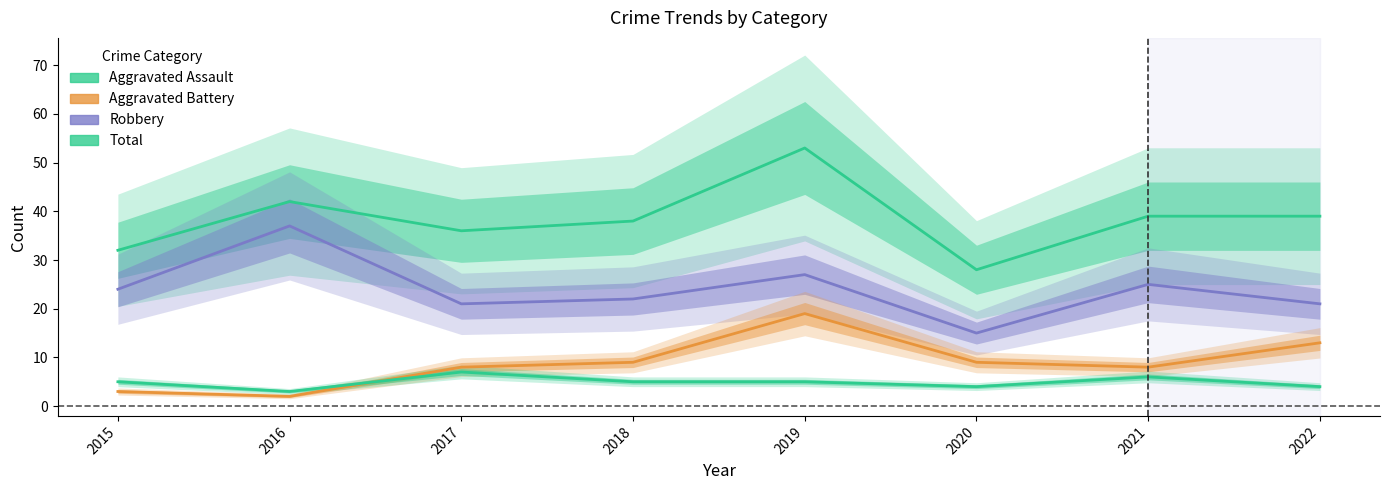

True or false: Aggravated Assault and Total intersect in this chart.

False